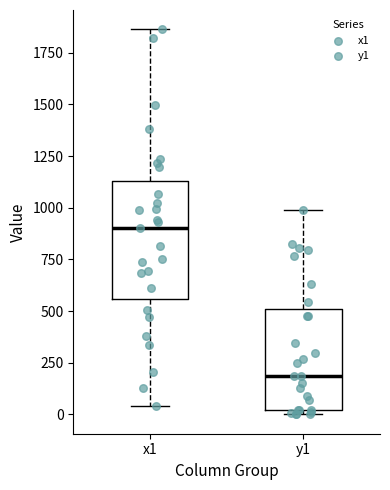

Where is the lower edge of the box for y1 on the y-axis? The values are not printed on the chart, so give them approximately, as read against the axis.

0